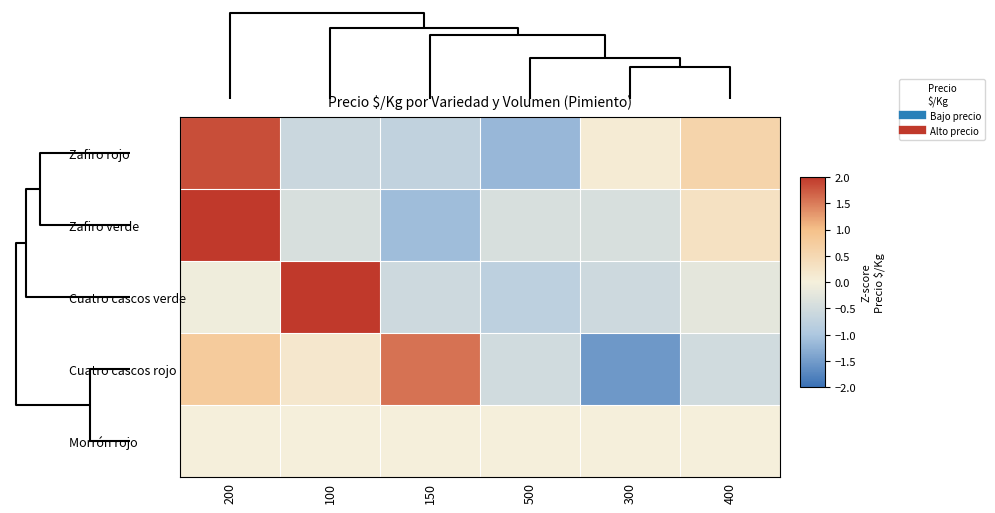

At which category is the sum across all series the highest?

200